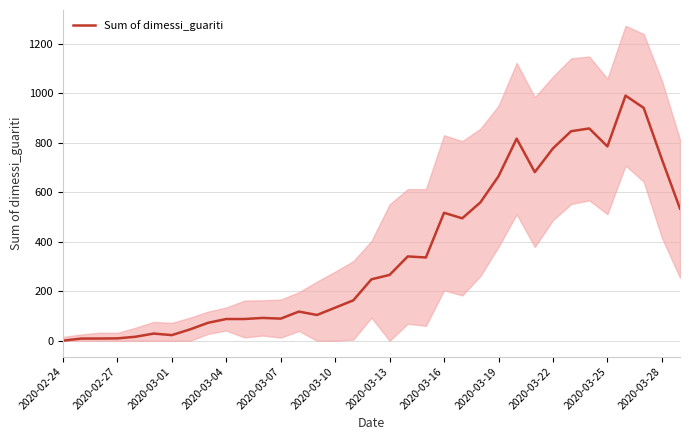

True or false: Sum of dimessi_guariti has a value of 733.6 at 2020-03-28.

True